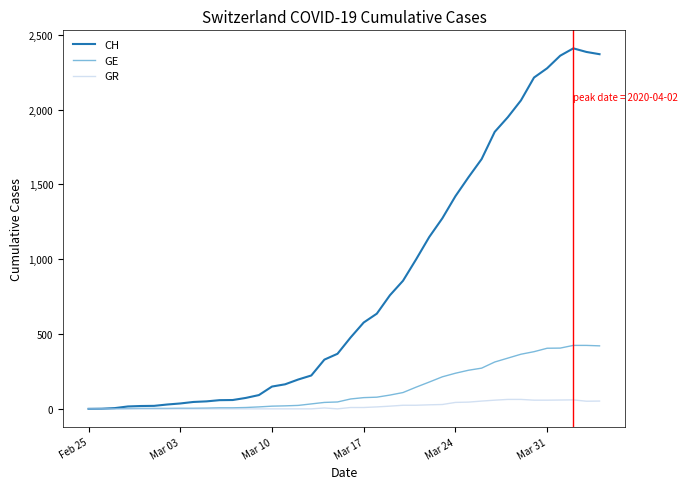

Which series has the largest total across all categories?

CH